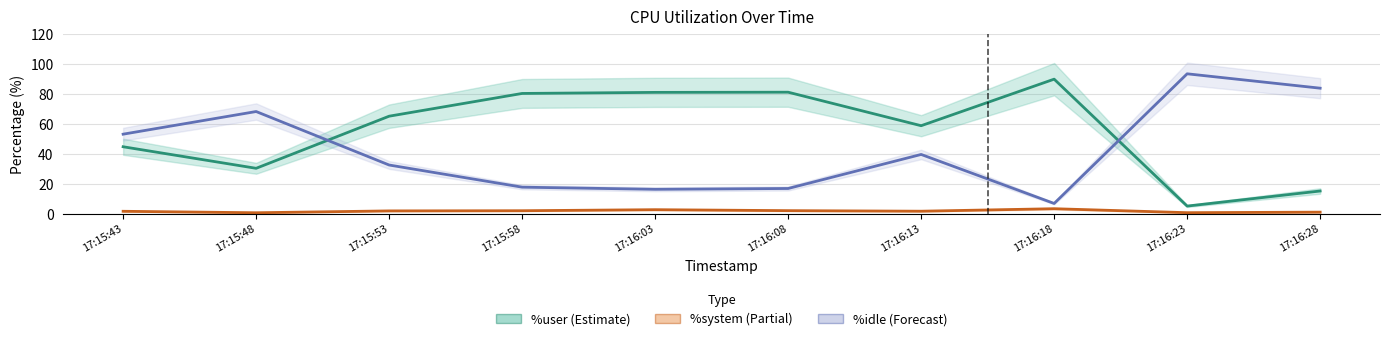

Which series has the largest range (max minus min)?

%idle center